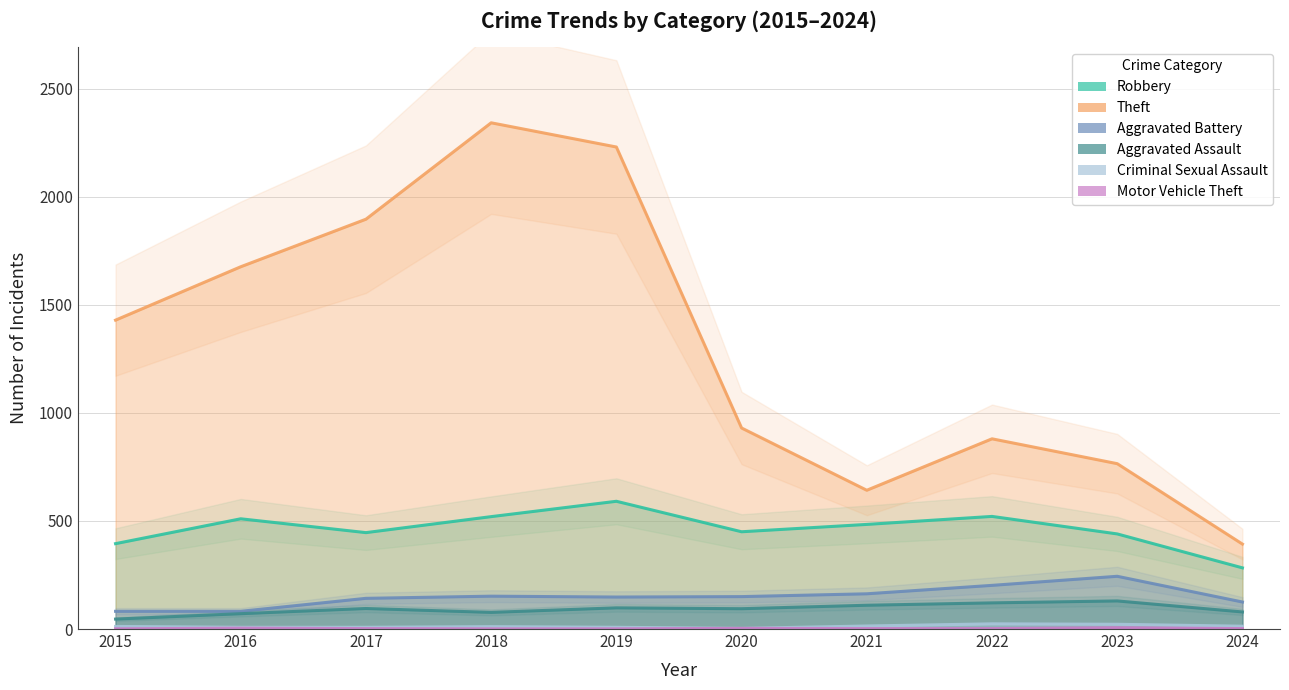

Is the value of Robbery at 2022 greater than the value of Criminal Sexual Assault at 2020?

Yes